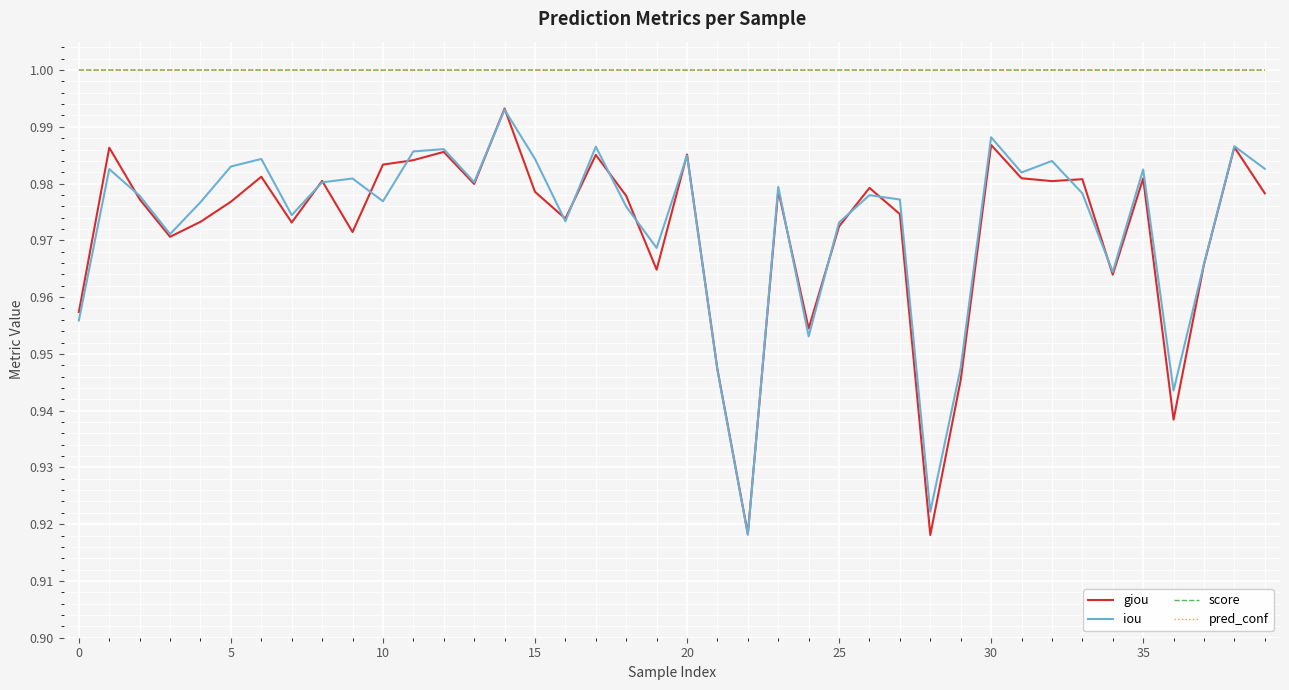

What is the maximum value for score?

1.0